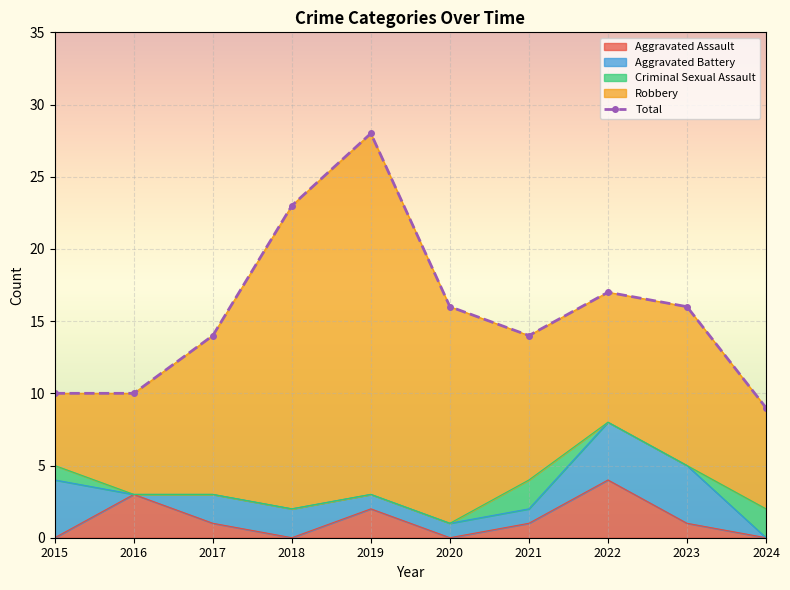

Reading left to right, what are all the values shown in this chart?

2015=10	2016=10	2017=14	2018=23	2019=28	2020=16	2021=14	2022=17	2023=16	2024=9